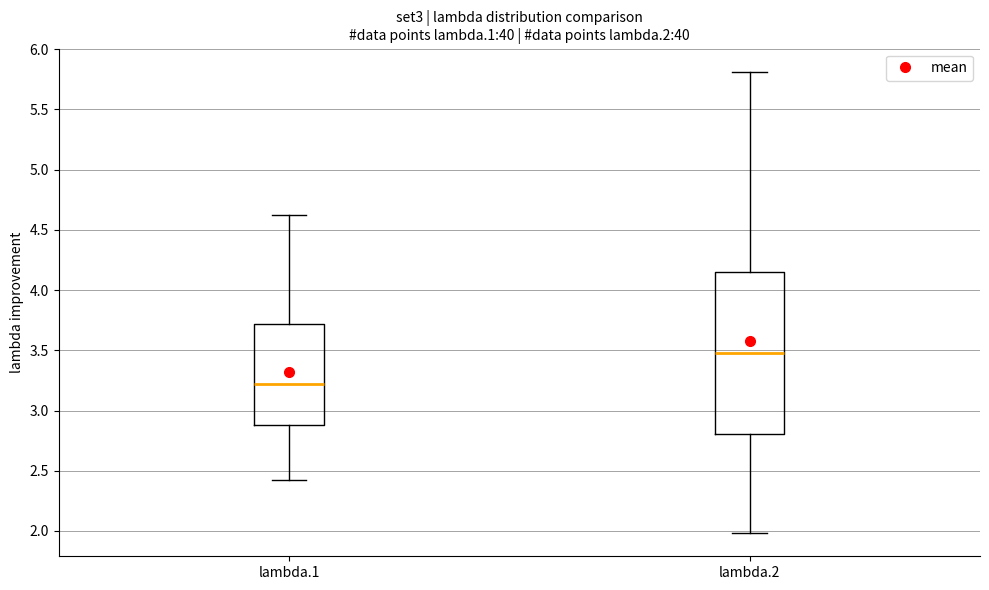

Reading left to right, read every box against the y-axis: the position of its median line, the range the box covers, and the ends of its whiskers. The values are not printed on the chart, so give them approximately, as read against the axis.

lambda.1: median 3.20, box 2.90 to 3.70, whiskers 2.45 to 4.65
lambda.2: median 3.45, box 2.80 to 4.15, whiskers 2.00 to 5.80